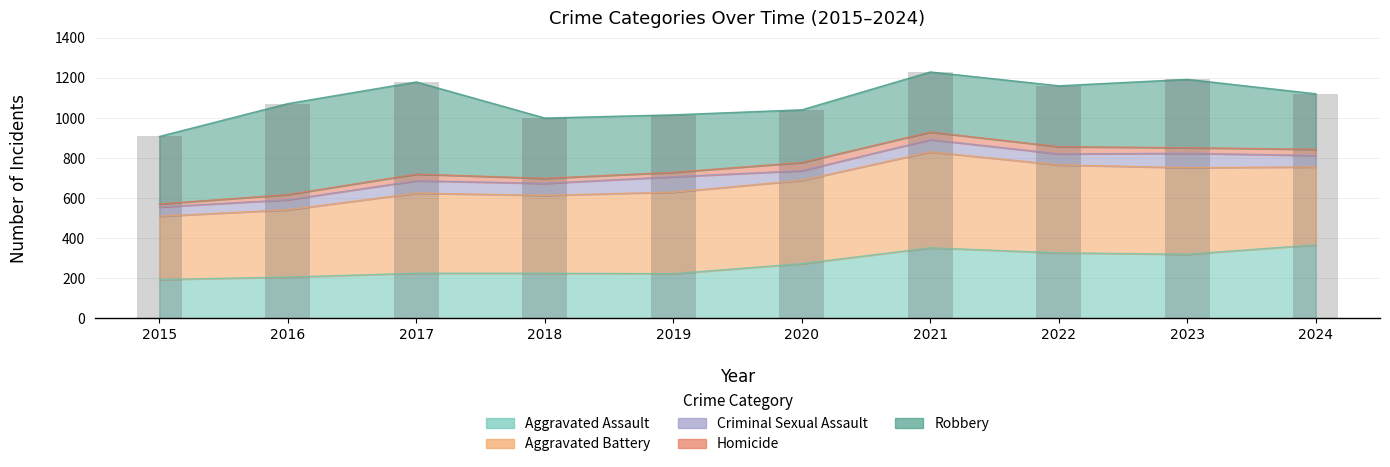

Is the value of Homicide at 2018 greater than the value of Criminal Sexual Assault at 2022?

No